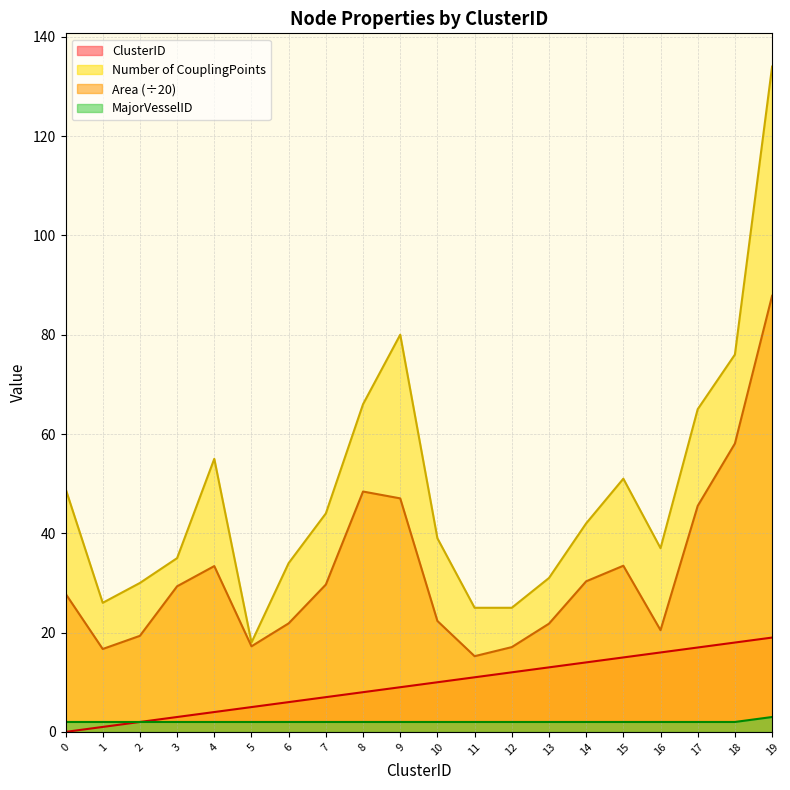

Rank the series by their maximum value, from lowest to highest.

MajorVesselID, ClusterID, Area (÷20), Number of CouplingPoints